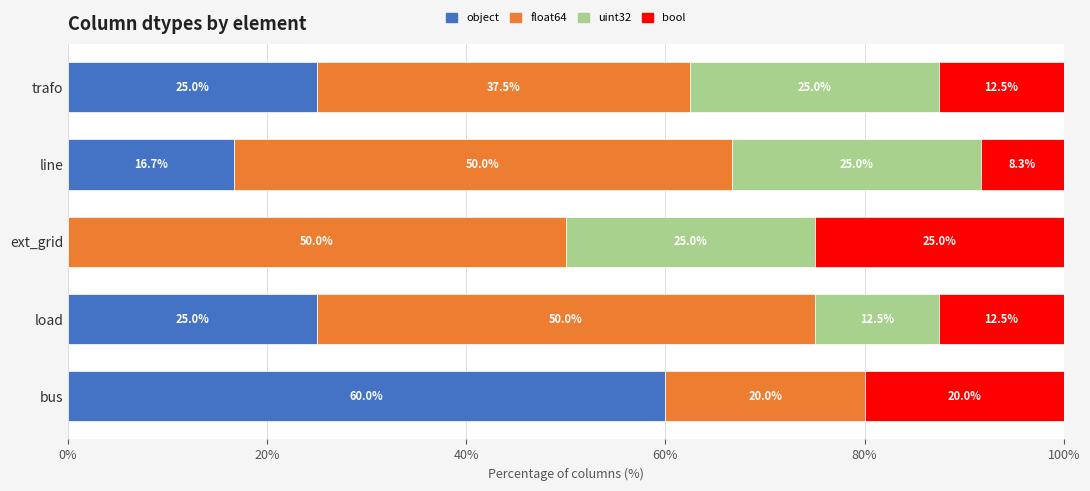

What are all the series names shown in the legend?

object, float64, uint32, bool